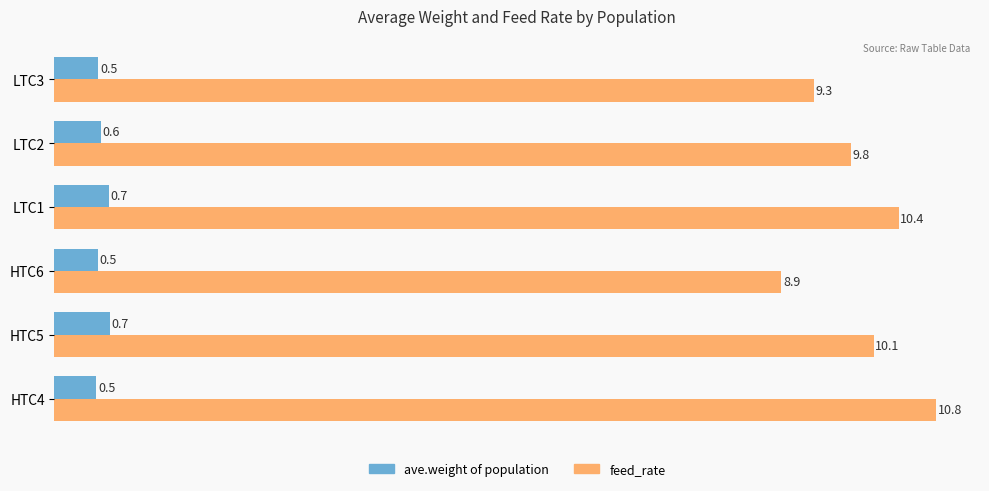

Is the value of feed_rate at HTC5 greater than the value of ave.weight of population at HTC6?

Yes